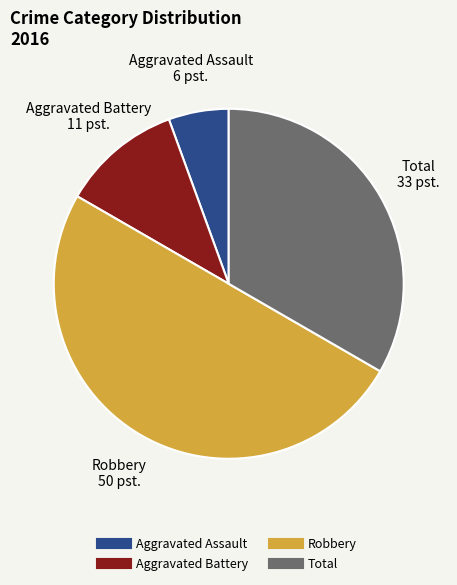

Rank the categories by value from lowest to highest.

Aggravated Assault, Aggravated Battery, Total, Robbery